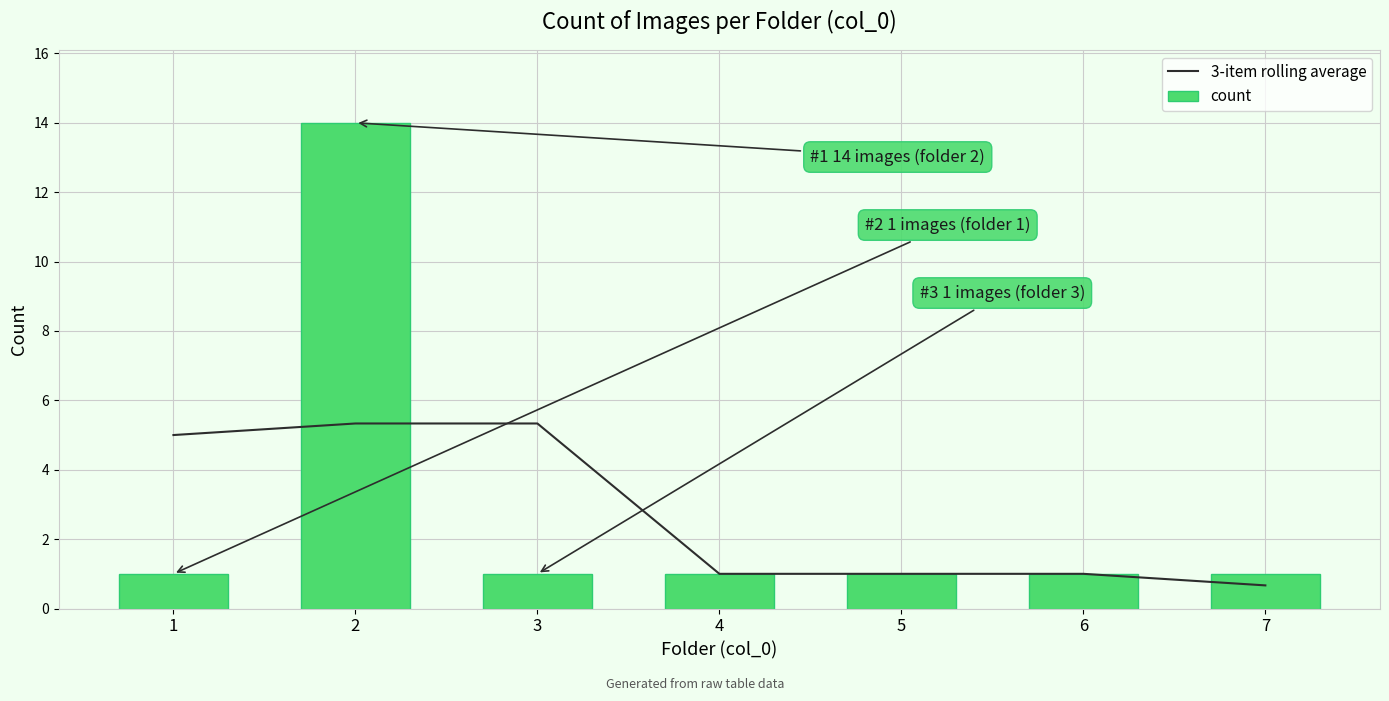

Which series has the widest spread of values?

count